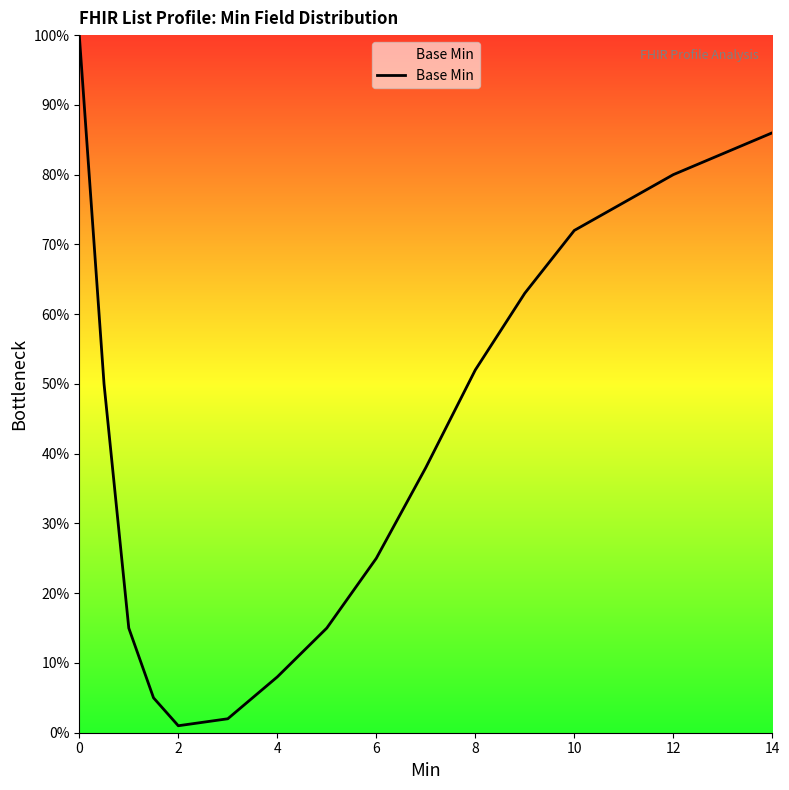

How many interior local valleys (lower than both neighbors) does the data have?

1